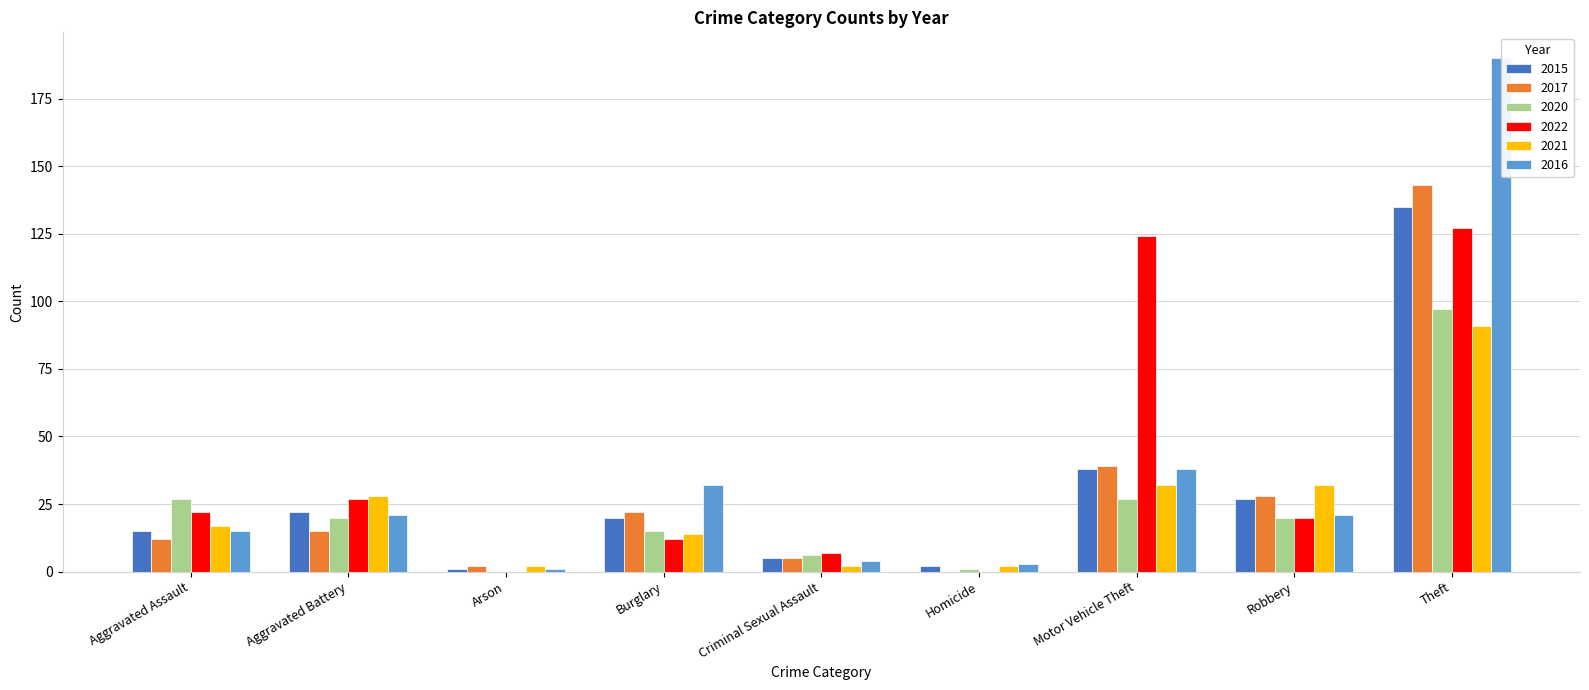

Rank the series by their maximum value, from highest to lowest.

2016, 2017, 2015, 2022, 2020, 2021